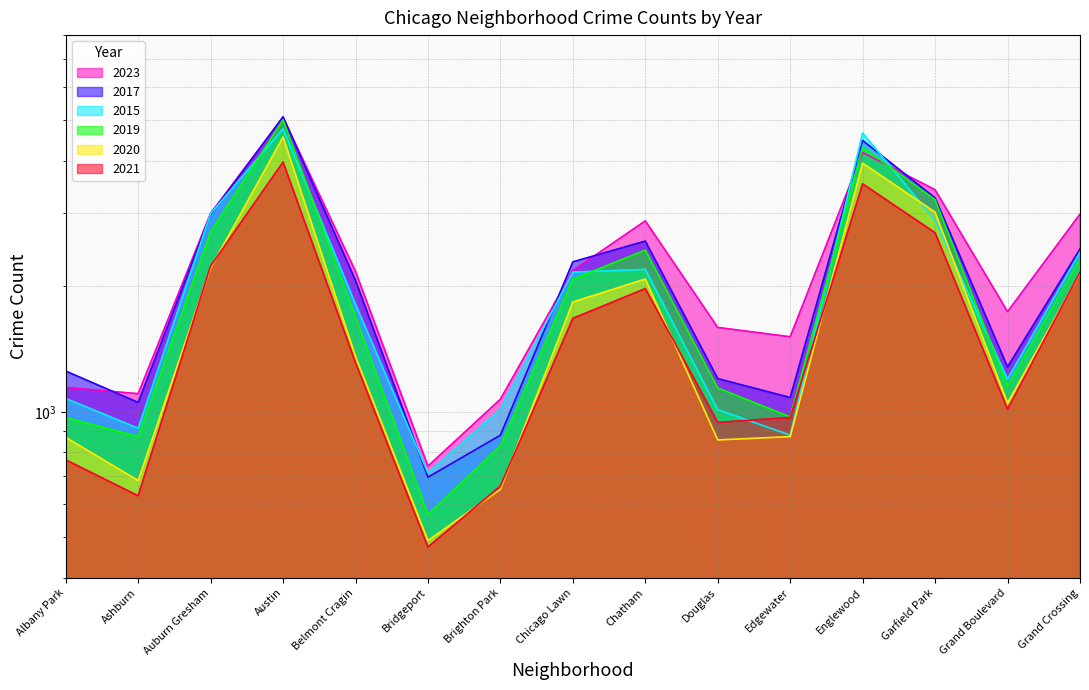

At how many categories does at least one series exceed 749?

14